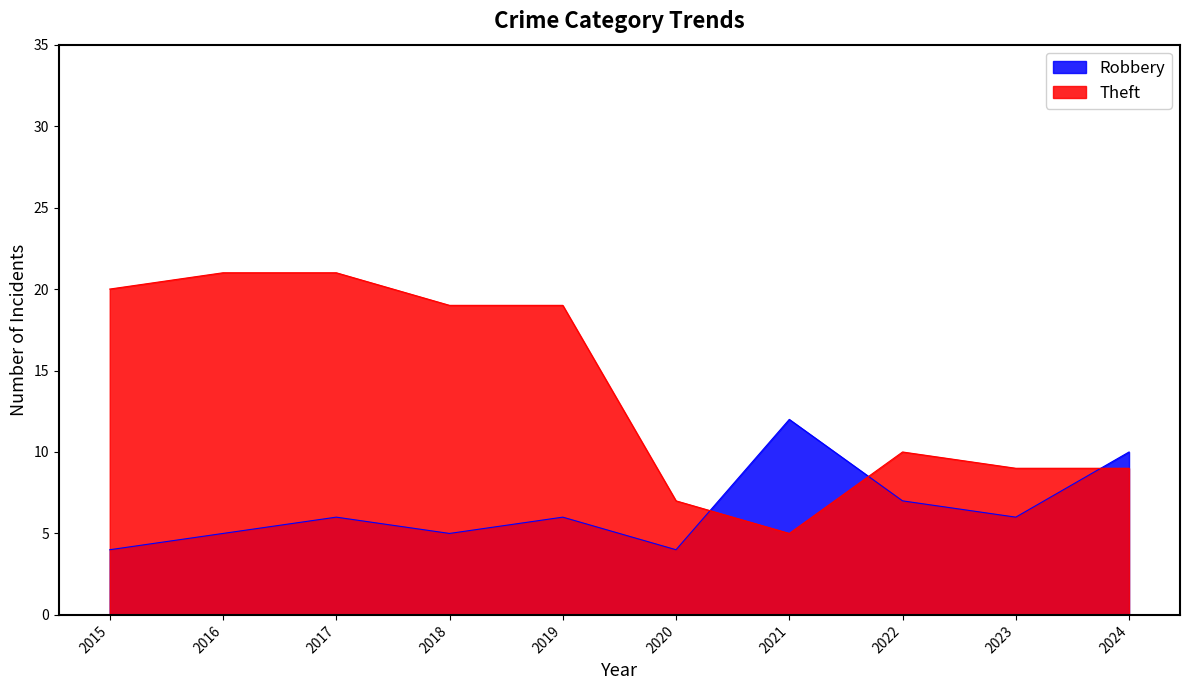

True or false: Theft and Robbery intersect in this chart.

True